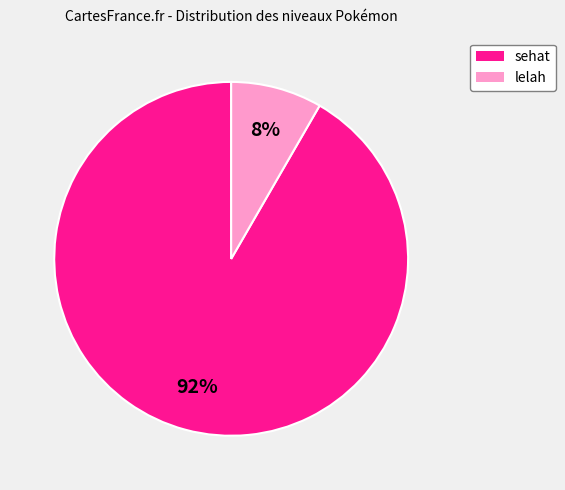

Does any single category account for the majority?

Yes